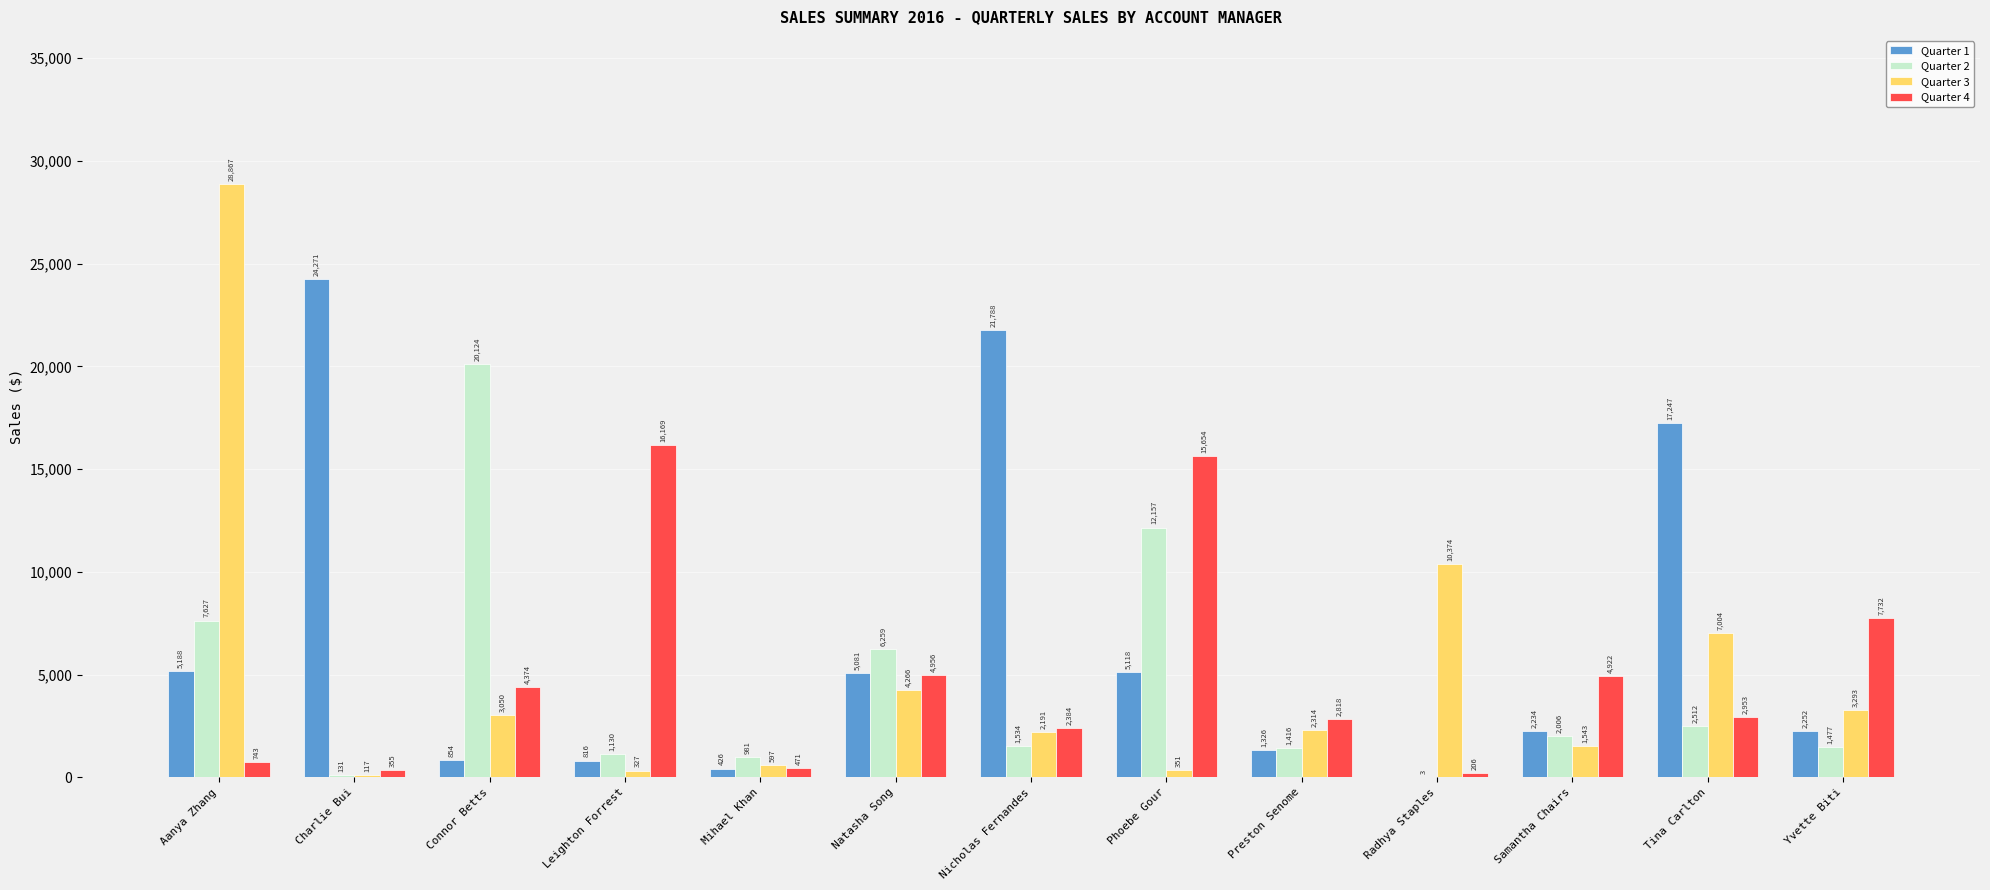

What is the average value of the Quarter 2 series?

4412.0